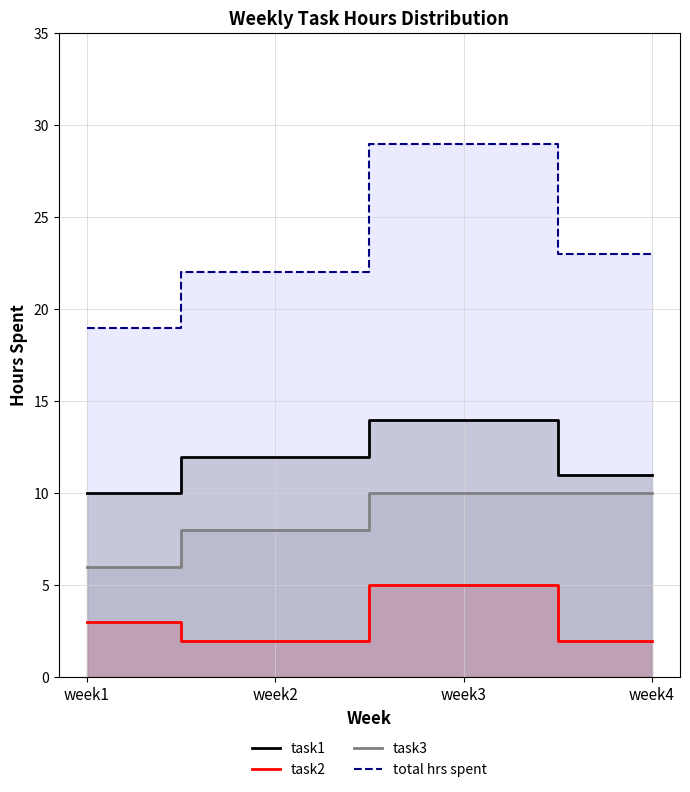

Rank the categories by task2 value from lowest to highest.

week2, week4, week1, week3